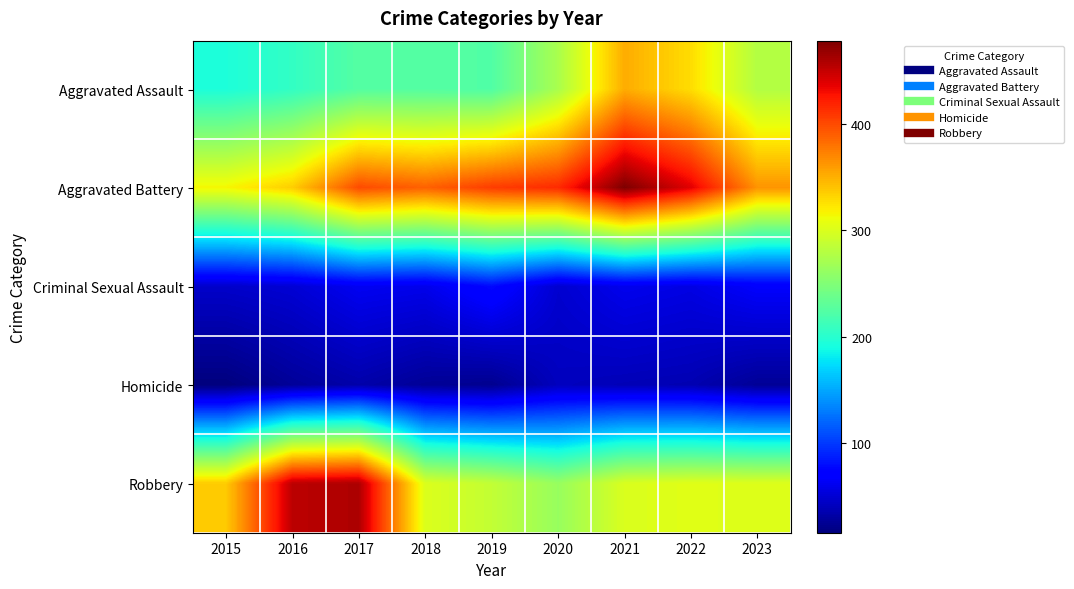

Reading right to left, what are all the values shown in this chart?

Aggravated Assault: 2023=278	2022=328	2021=352	2020=273	2019=223	2018=225	2017=225	2016=206	2015=194
Aggravated Battery: 2023=364	2022=439	2021=479	2020=416	2019=407	2018=389	2017=400	2016=336	2015=316
Criminal Sexual Assault: 2023=67	2022=56	2021=60	2020=48	2019=77	2018=59	2017=62	2016=50	2015=46
Homicide: 2023=25	2022=36	2021=38	2020=41	2019=22	2018=25	2017=33	2016=26	2015=15
Robbery: 2023=302	2022=304	2021=300	2020=263	2019=287	2018=301	2017=460	2016=454	2015=337